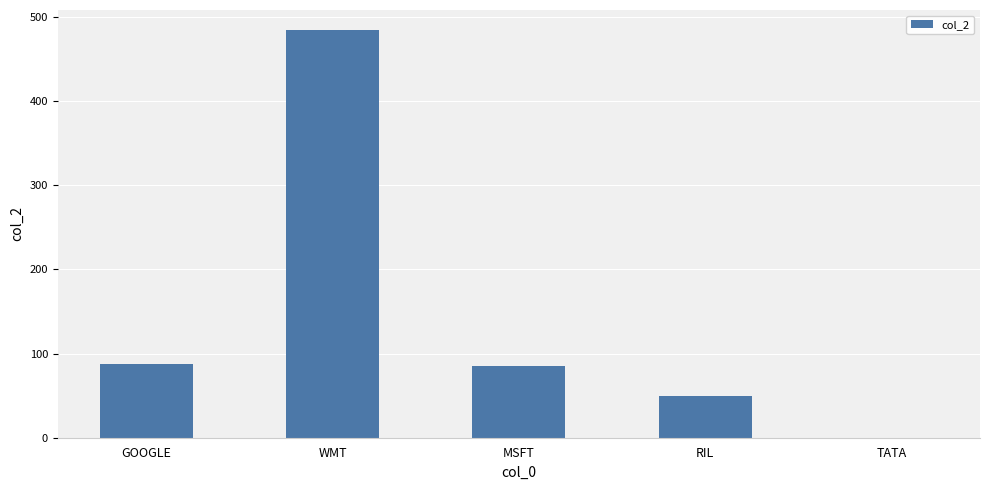

Which has a higher value, TATA or WMT?

WMT